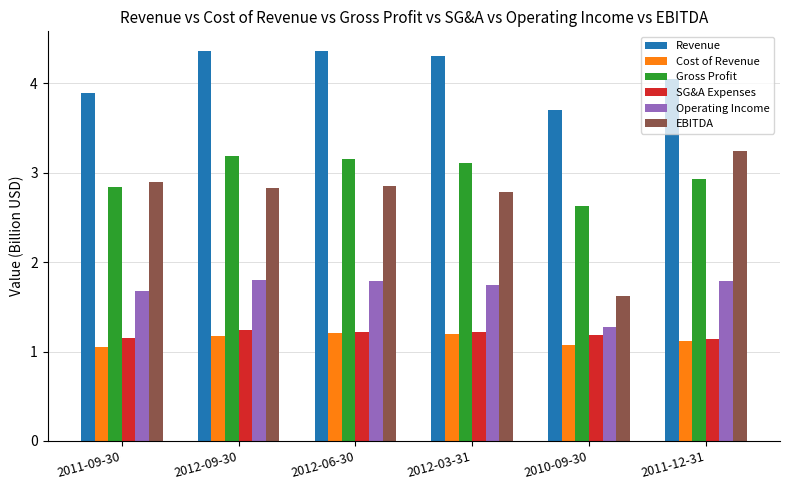

What is the total value across all series at 2012-09-30?

14.6